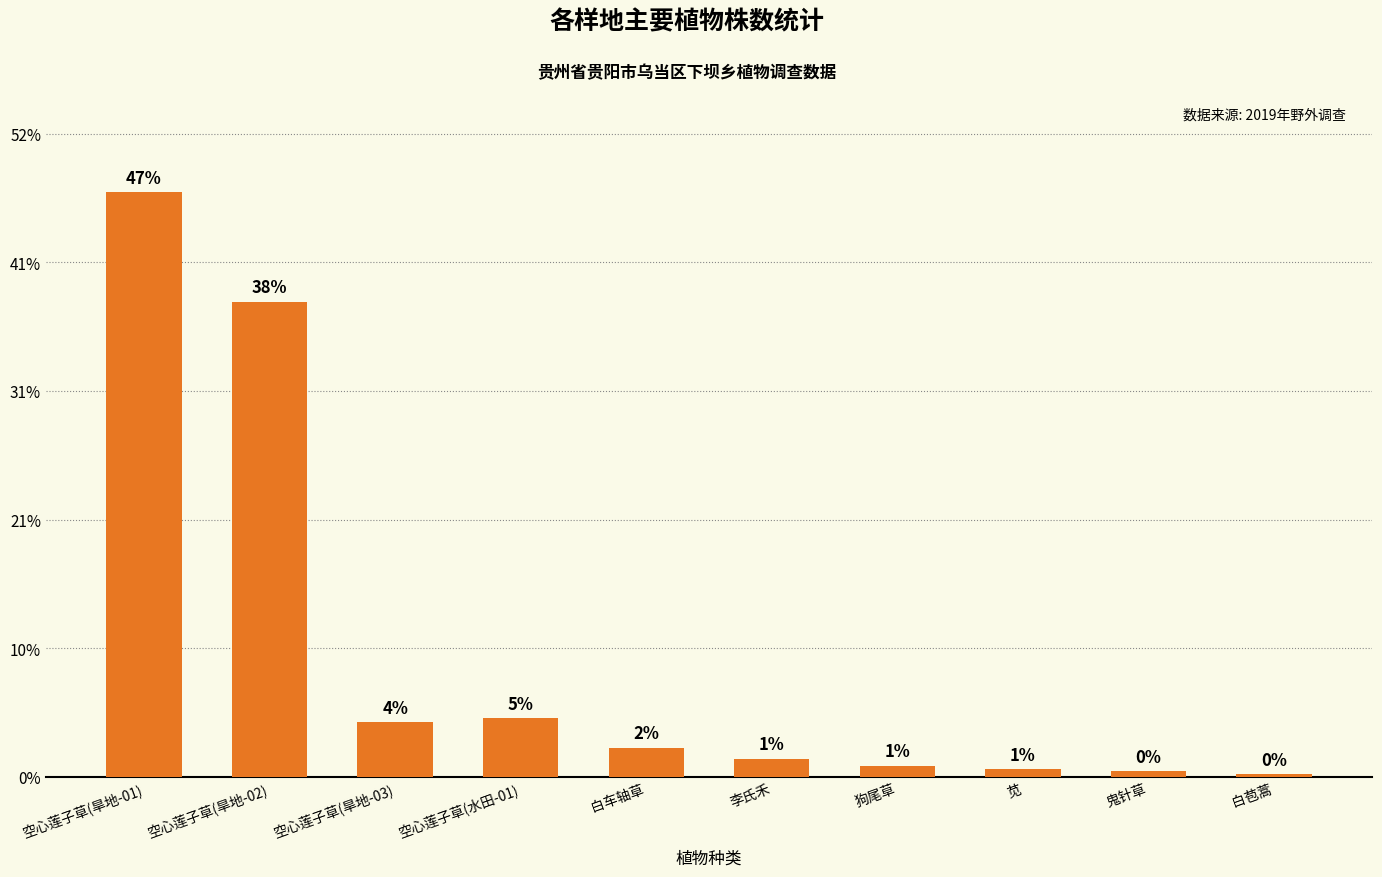

Are the bars horizontal?

No